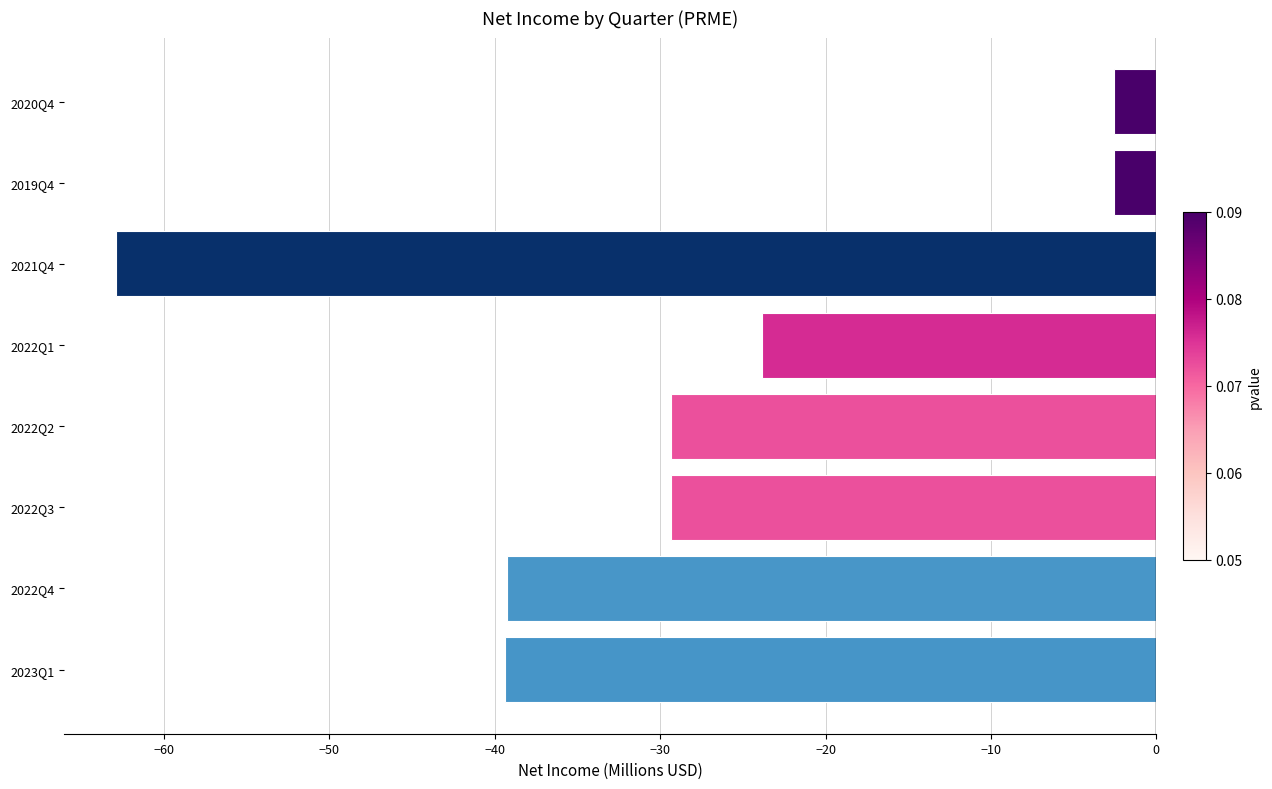

What is the minimum value shown in the chart?

-62.9